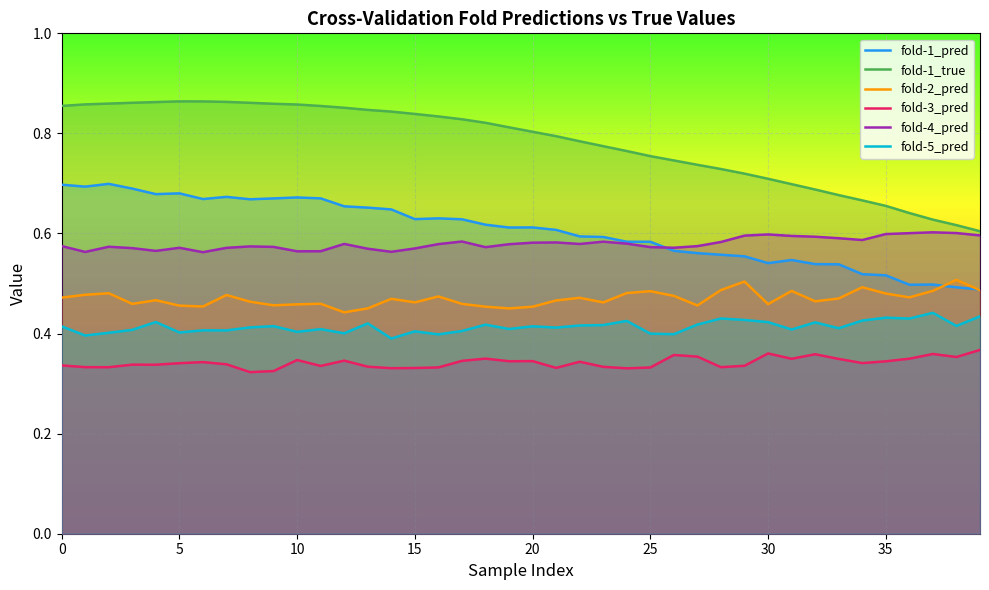

What is the total value across all series at 12?

3.3